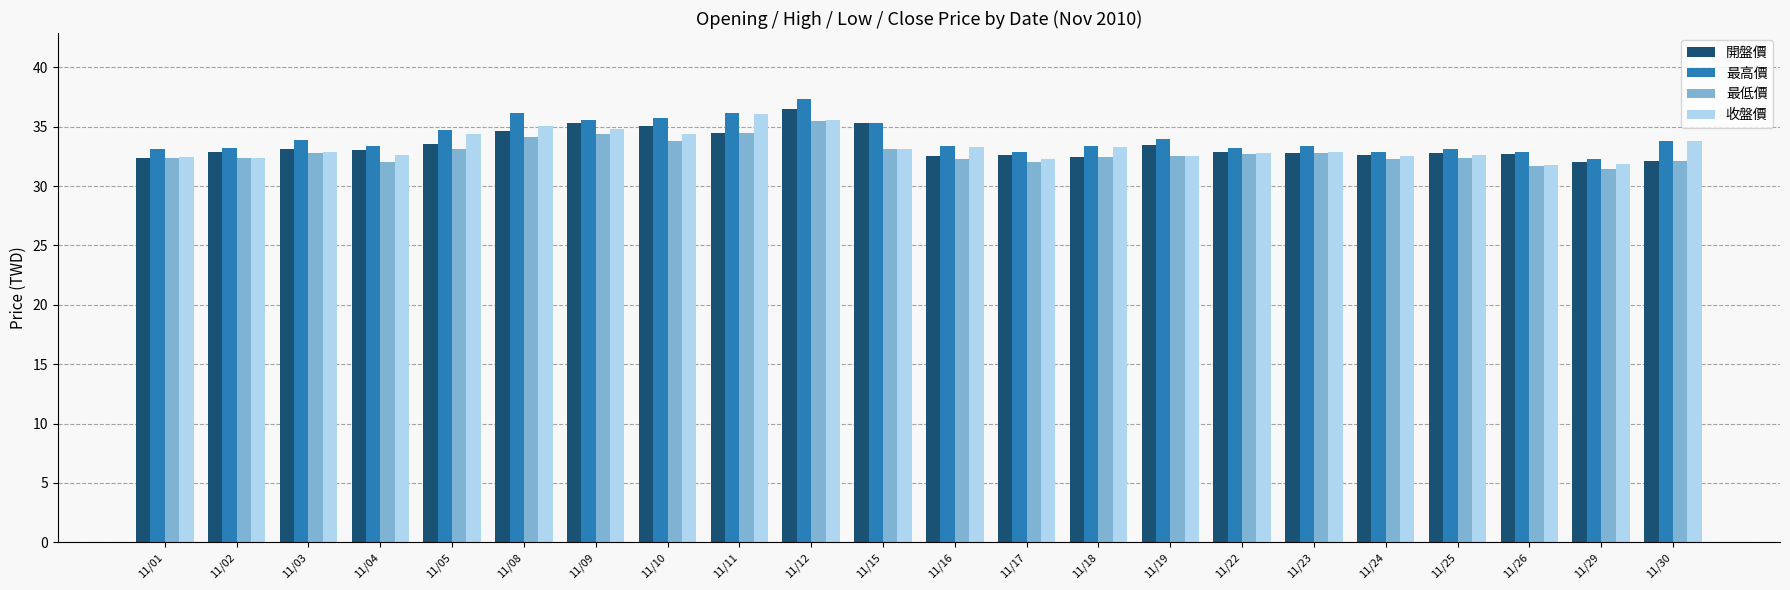

Which series has the widest spread of values?

最高價